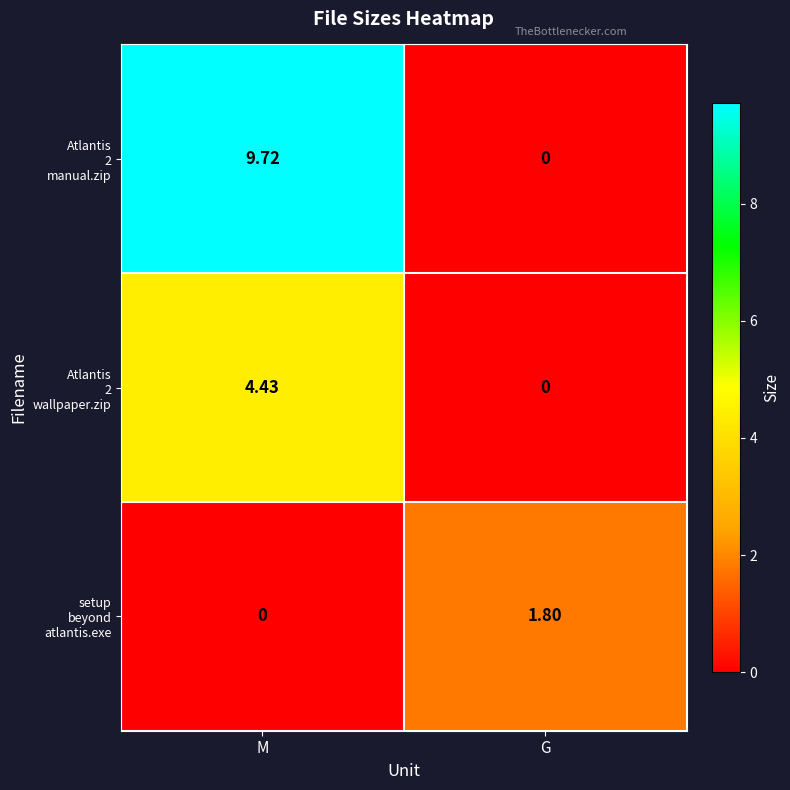

List the series in order of their peak value, highest first.

Atlantis 2 manual.zip, Atlantis 2 wallpaper.zip, setup beyond atlantis.exe